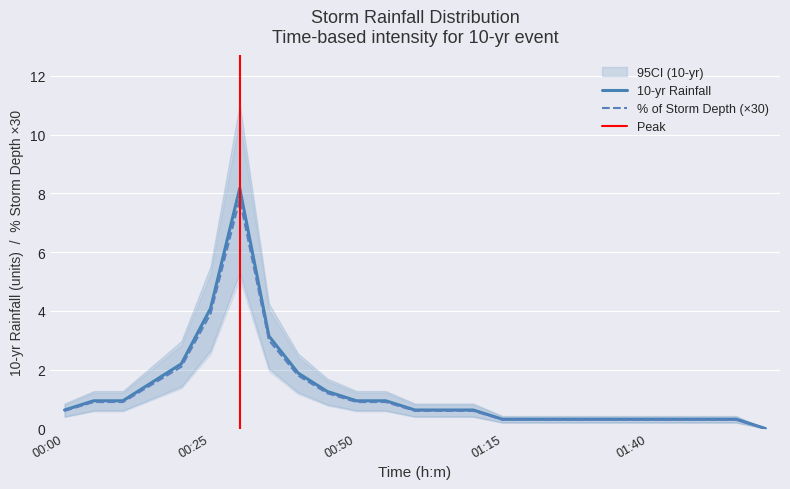

What is the difference between the highest and lowest values at 00:40?

0.1